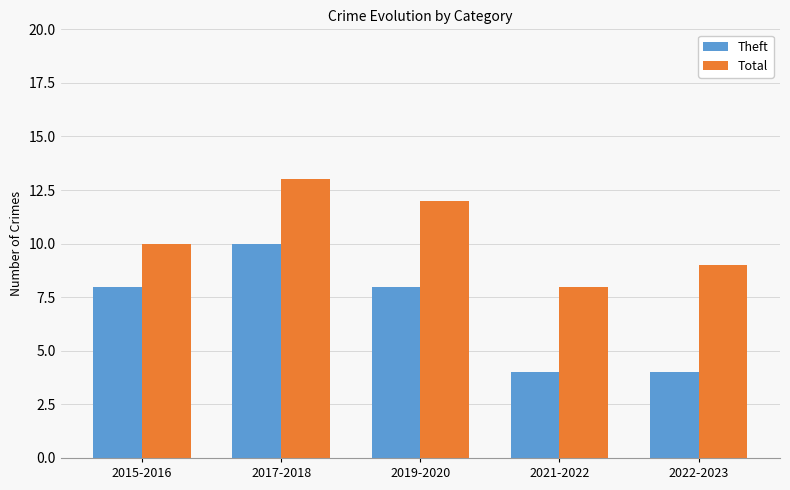

What position from the left is 2021-2022?

4